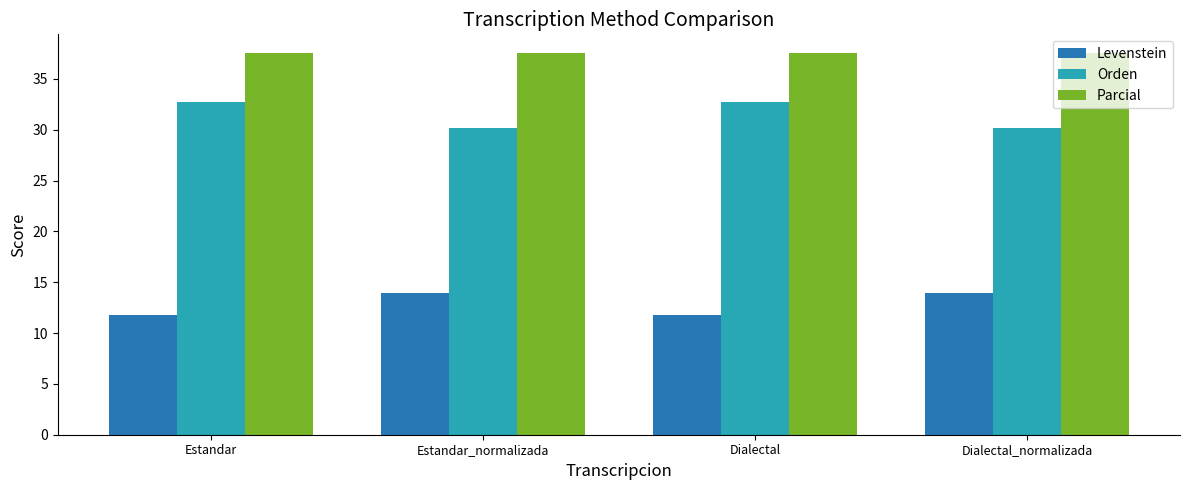

What is the average value of the Orden series?

31.5